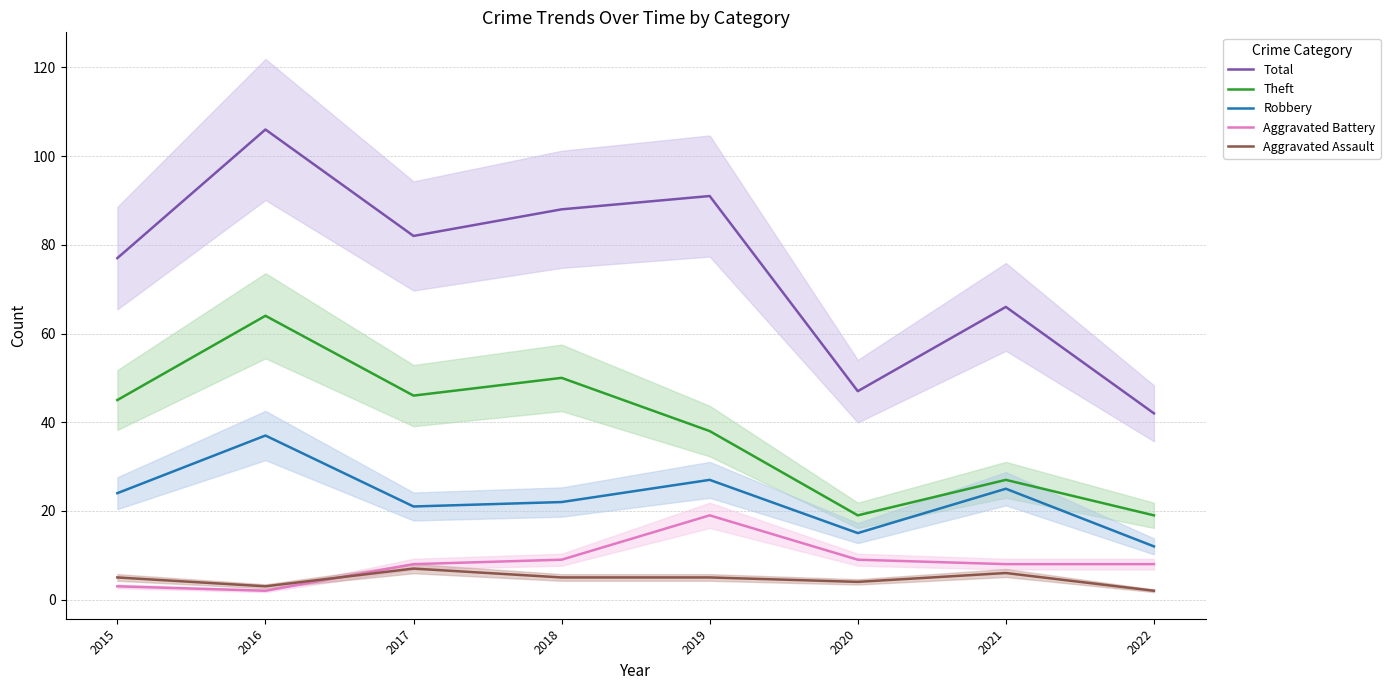

How many lines are shown in the chart?

5